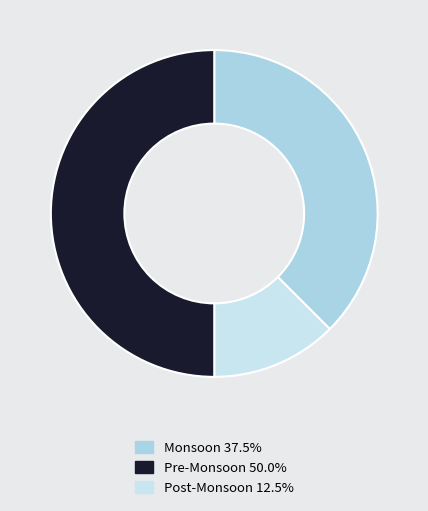

How many segments does this pie chart have?

3